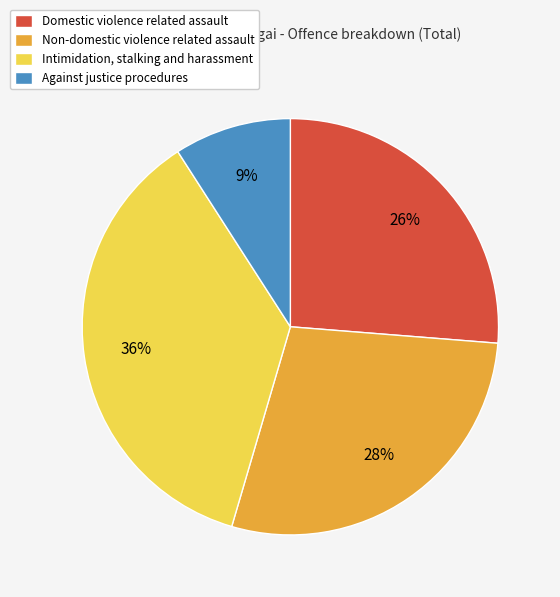

Which category has the biggest portion of the pie?

Intimidation, stalking and harassment